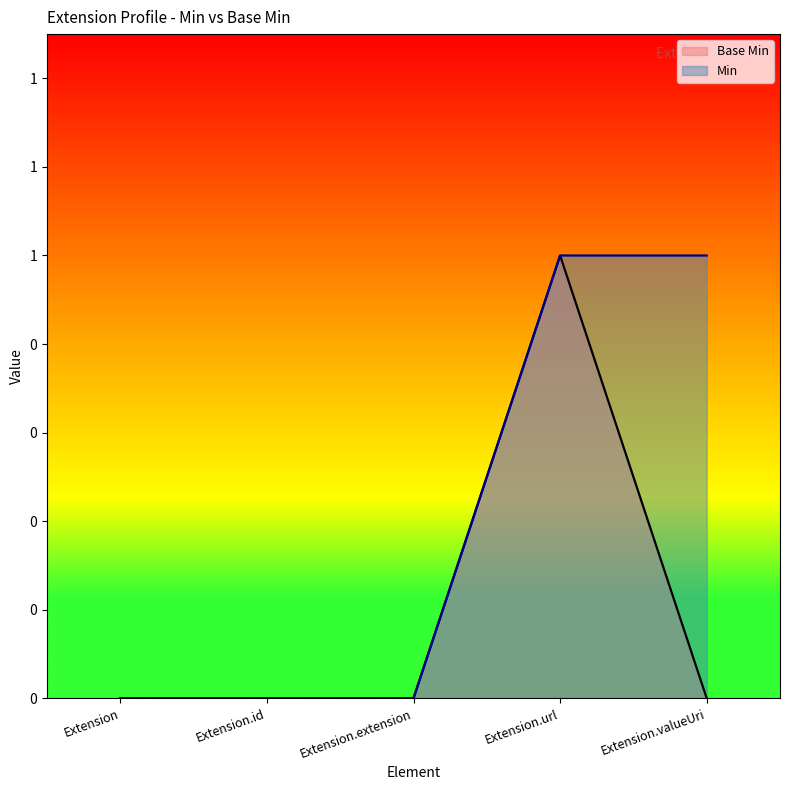

True or false: Min has more than 1 points higher than both neighbors.

False